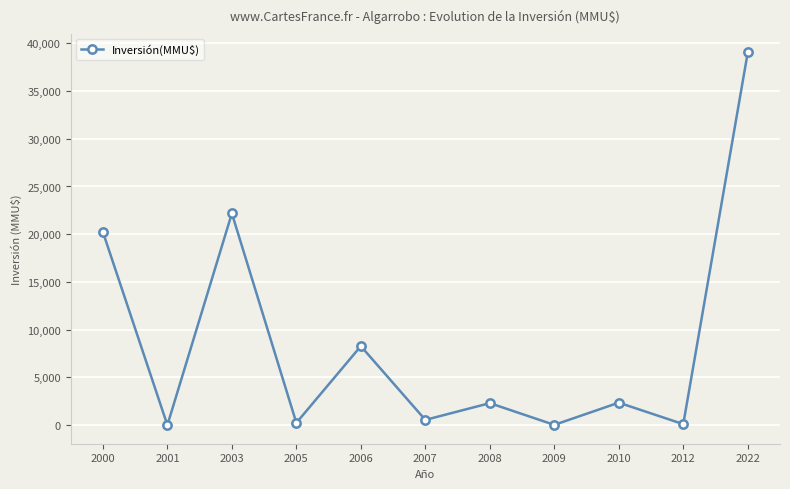

Which category has the highest value across all series?

2022